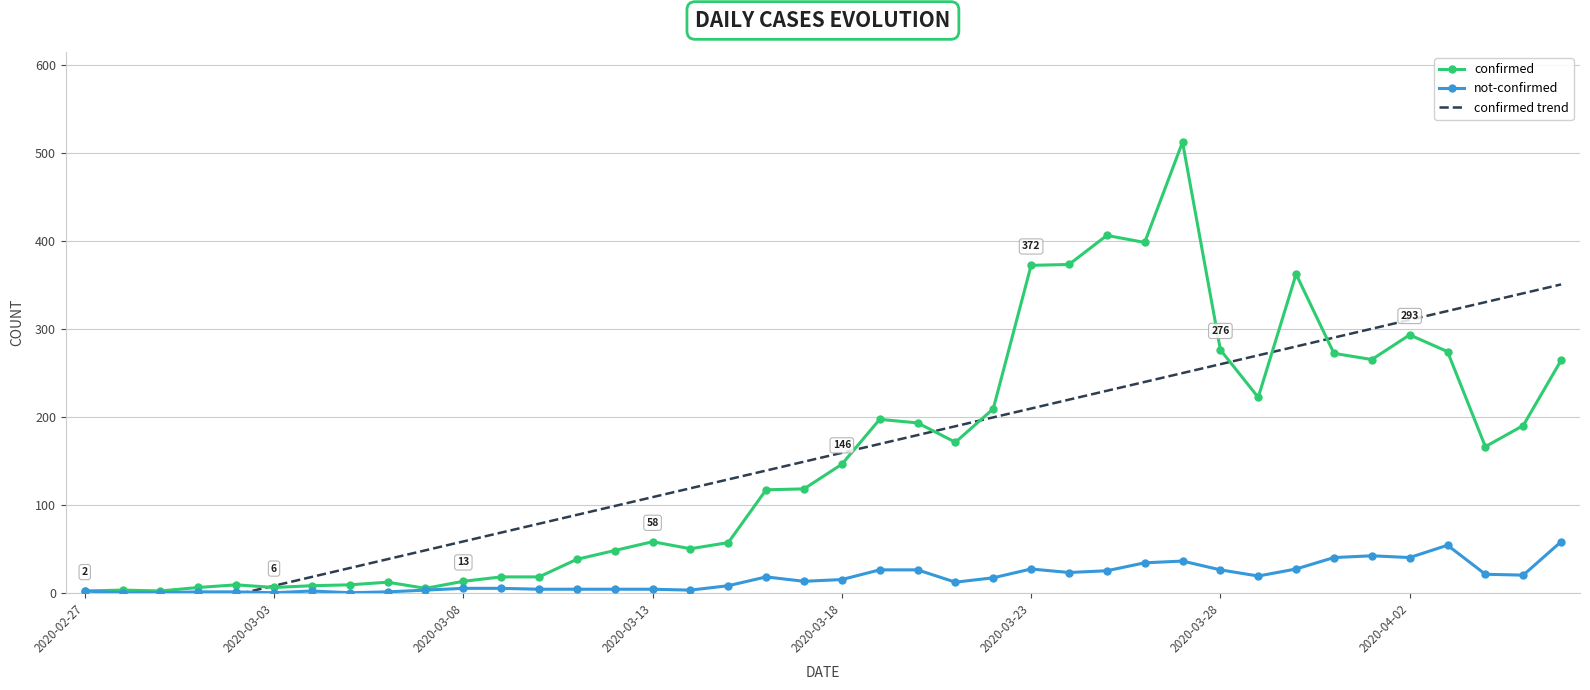

At which category does the chart reach its minimum across all series?

2020-02-27